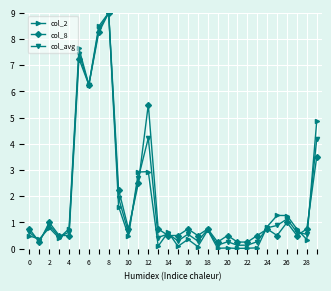

Which series has the largest range (max minus min)?

col_2